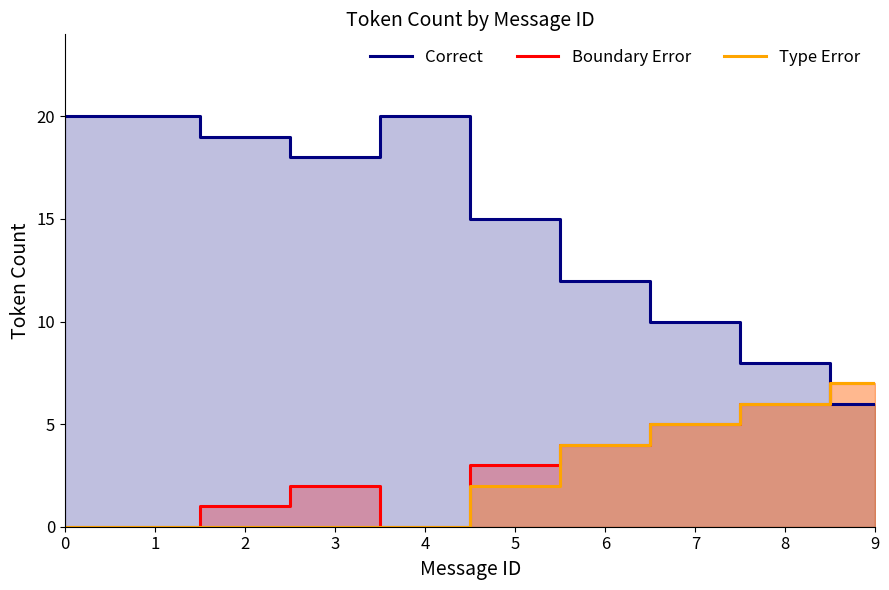

True or false: Boundary Error and Type Error cross at least once.

False